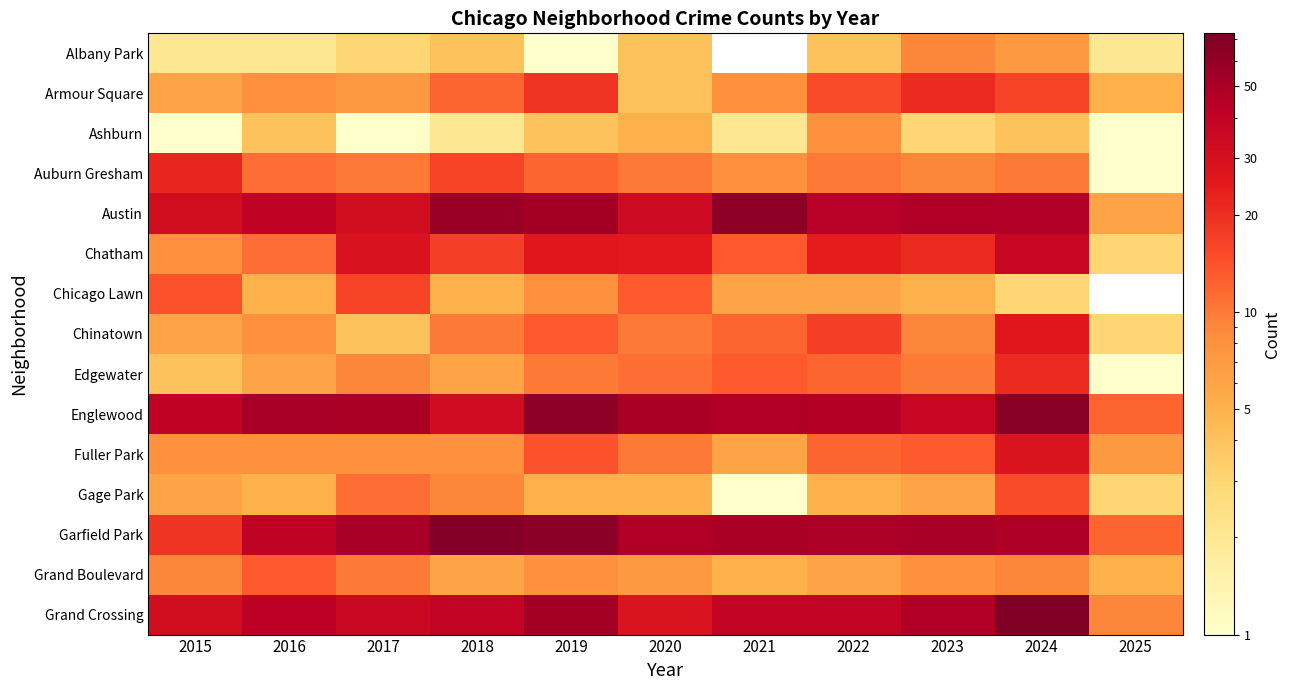

How many values in the Albany Park series are below 4?

5